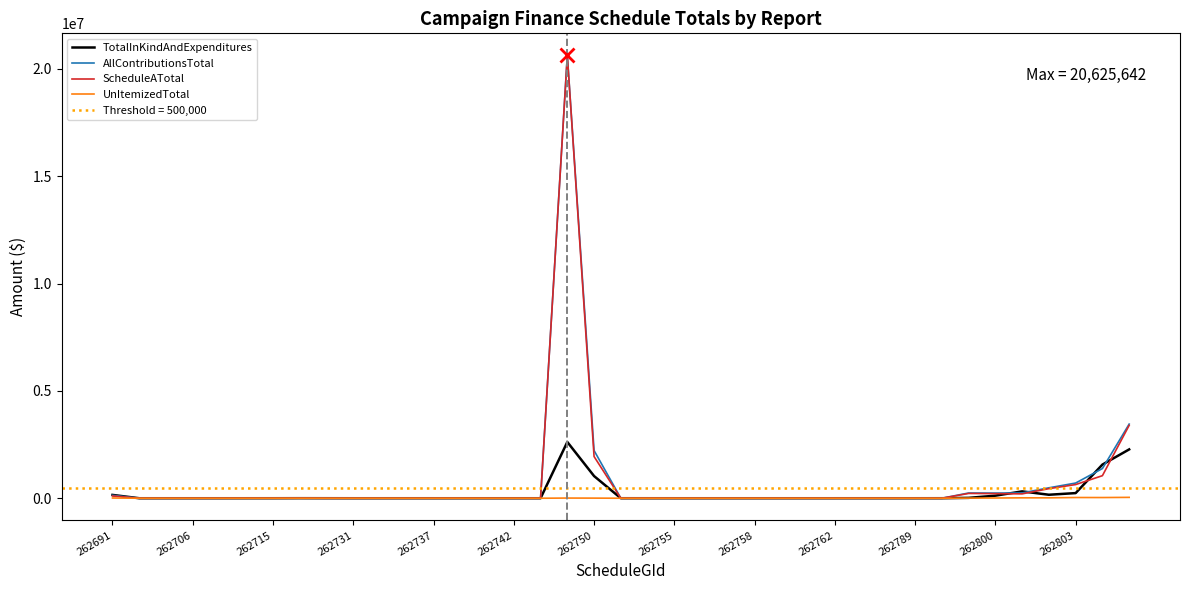

What is the difference between the second highest and minimum values in the AllContributionsTotal series?

3453835.1